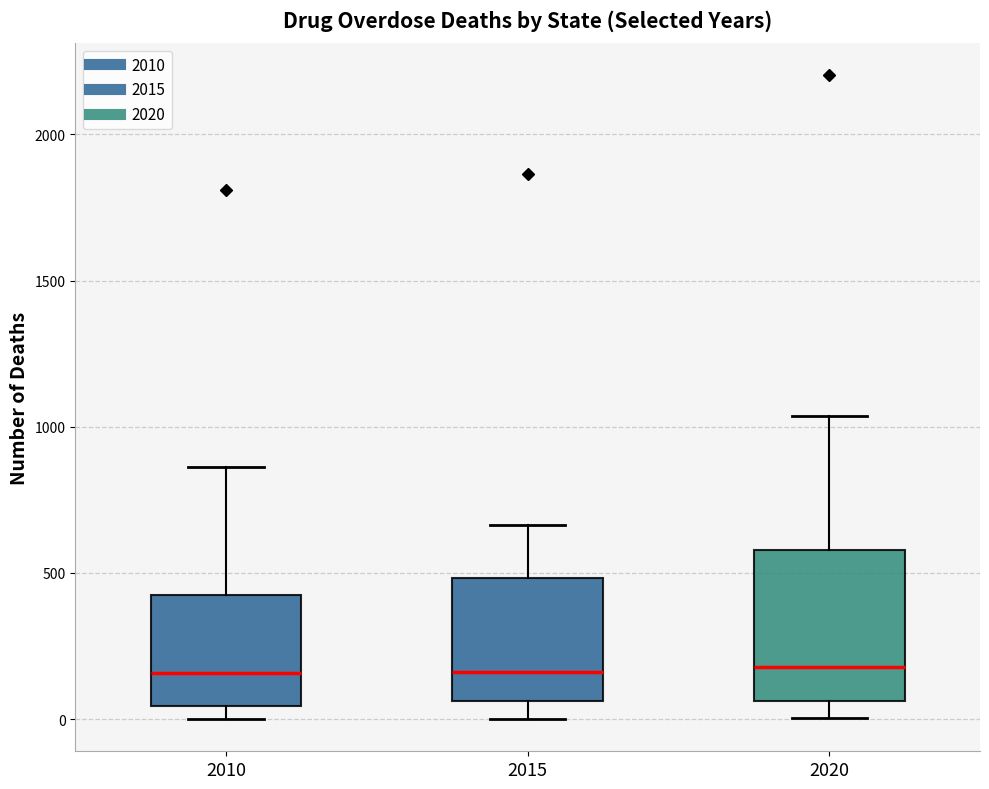

Reading left to right, read every box against the y-axis: the position of its median line, the range the box covers, and the ends of its whiskers. The values are not printed on the chart, so give them approximately, as read against the axis.

2010: median 150, box 50 to 400, whiskers 0 to 850
2015: median 150, box 50 to 500, whiskers 0 to 650
2020: median 200, box 50 to 600, whiskers 0 to 1050